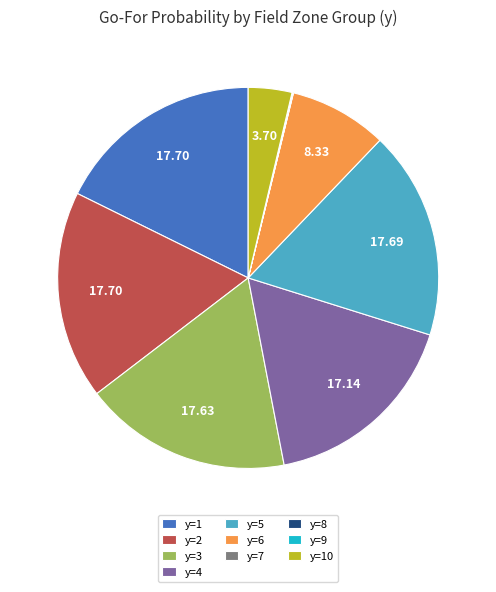

Combined, do y=1 and y=6 account for over 50%?

No